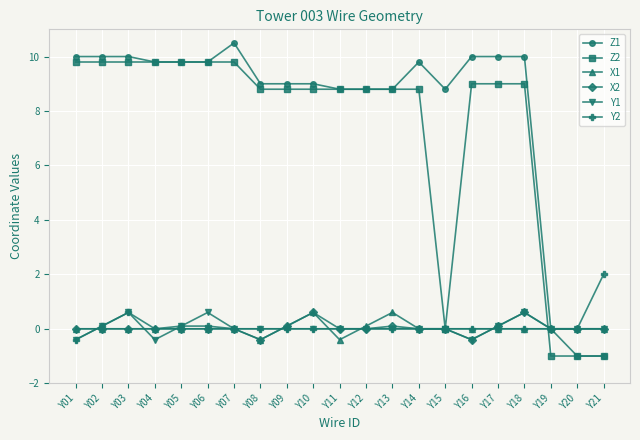

What is the total value across all series at Y14?

18.6